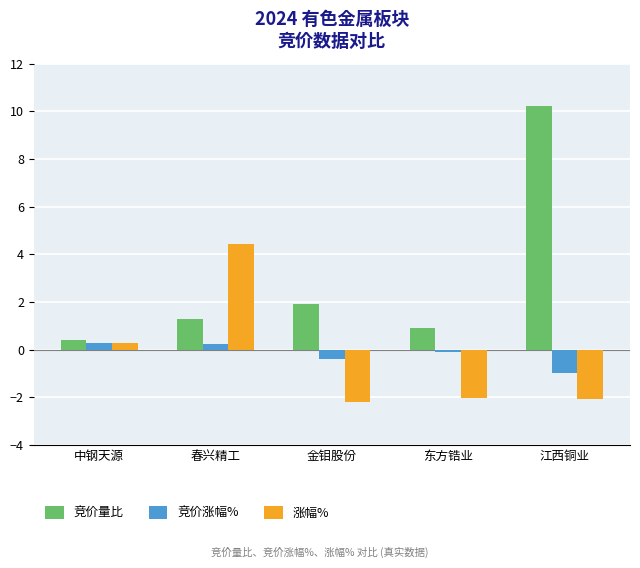

At which category does the chart reach its minimum across all series?

金钼股份